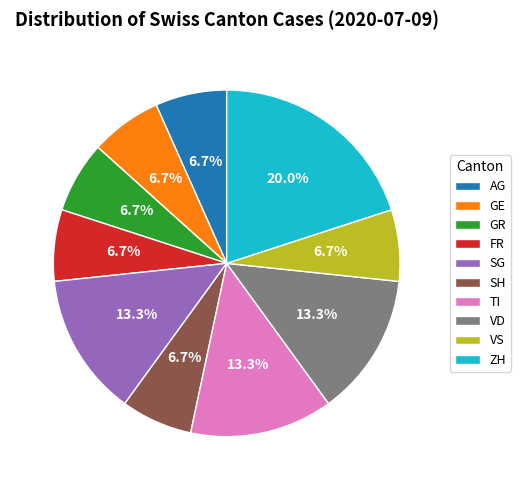

Combined, what portion of the pie is VD and AG?

20.0%